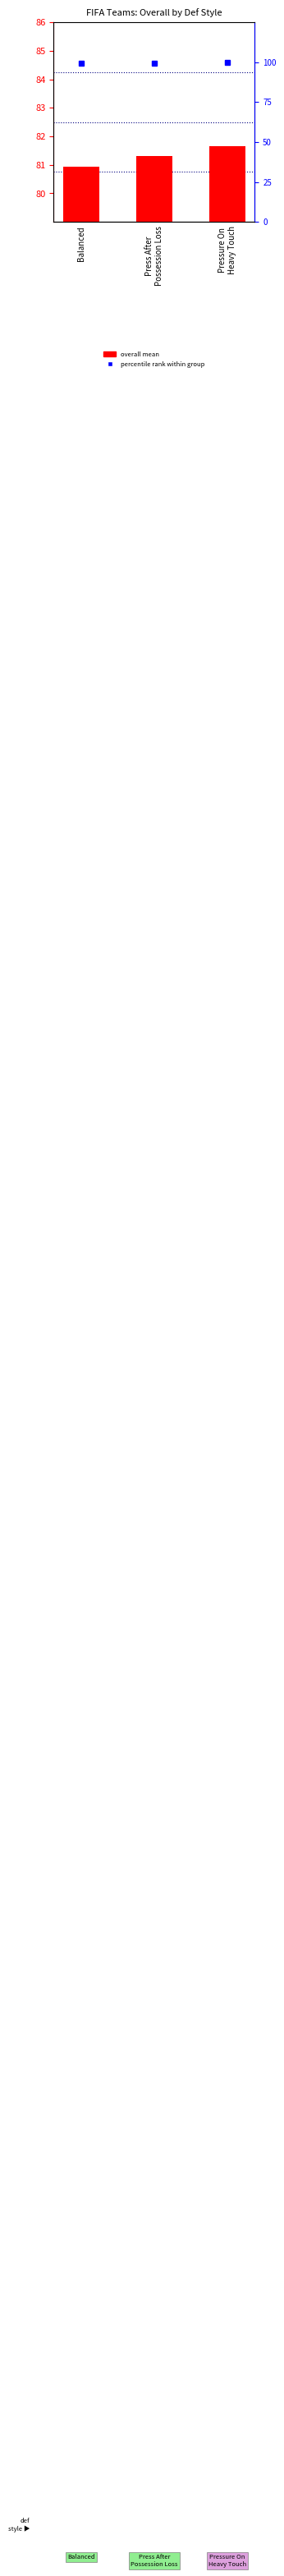

Reading right to left, transcribe all the data shown in this chart.

overall mean: Pressure On
Heavy Touch=81.7	Press After
Possession Loss=81.3	Balanced=80.9
percentile rank within group: Pressure On
Heavy Touch=100.0	Press After
Possession Loss=99.6	Balanced=99.1